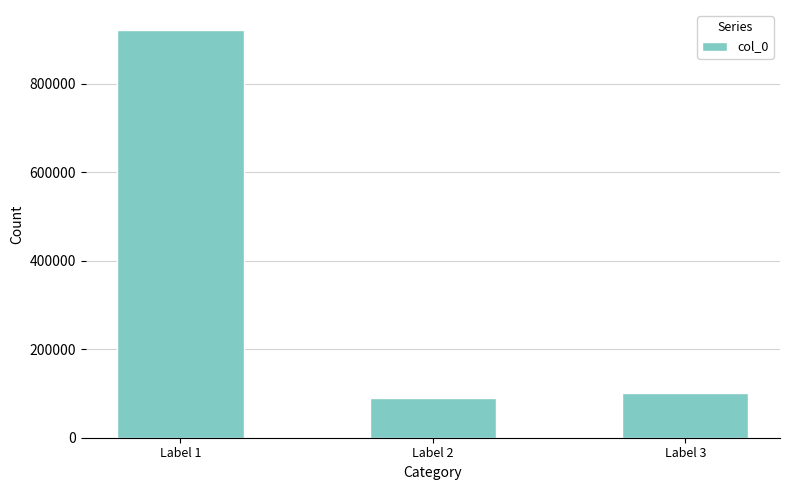

How many distinct data groups are displayed?

1